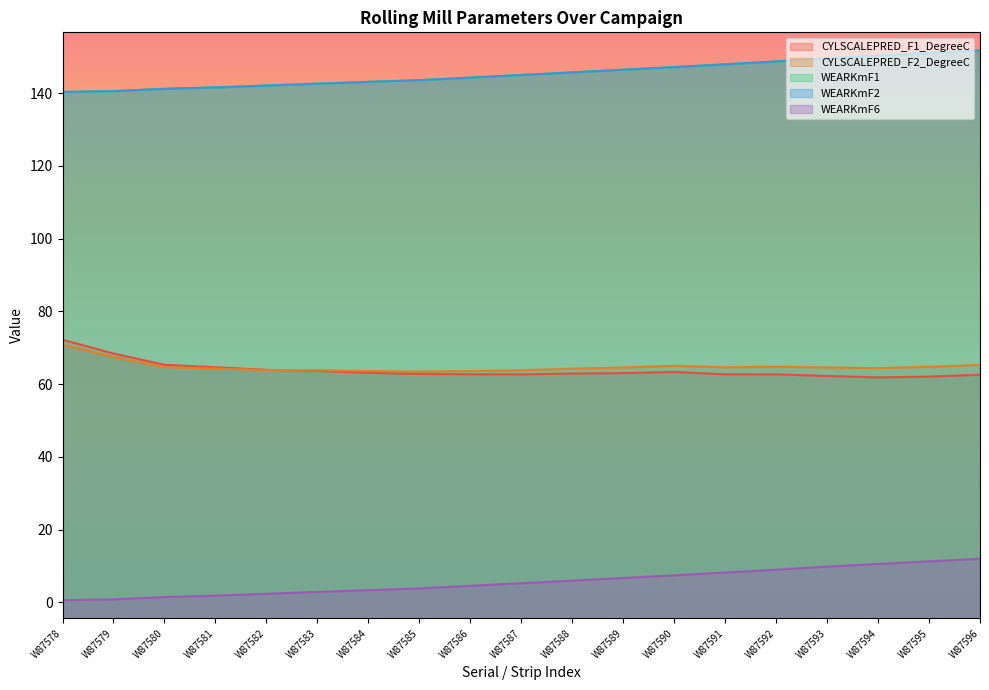

True or false: WEARKmF6 has more than 2 points higher than both neighbors.

False